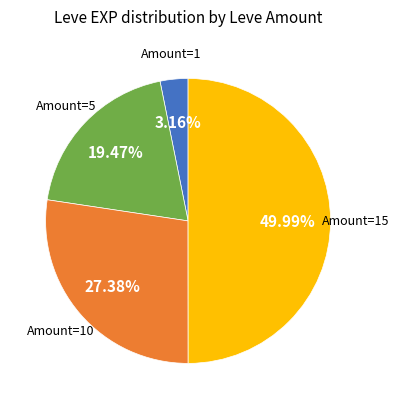

Rank the categories by value from lowest to highest.

Amount=1, Amount=5, Amount=10, Amount=15